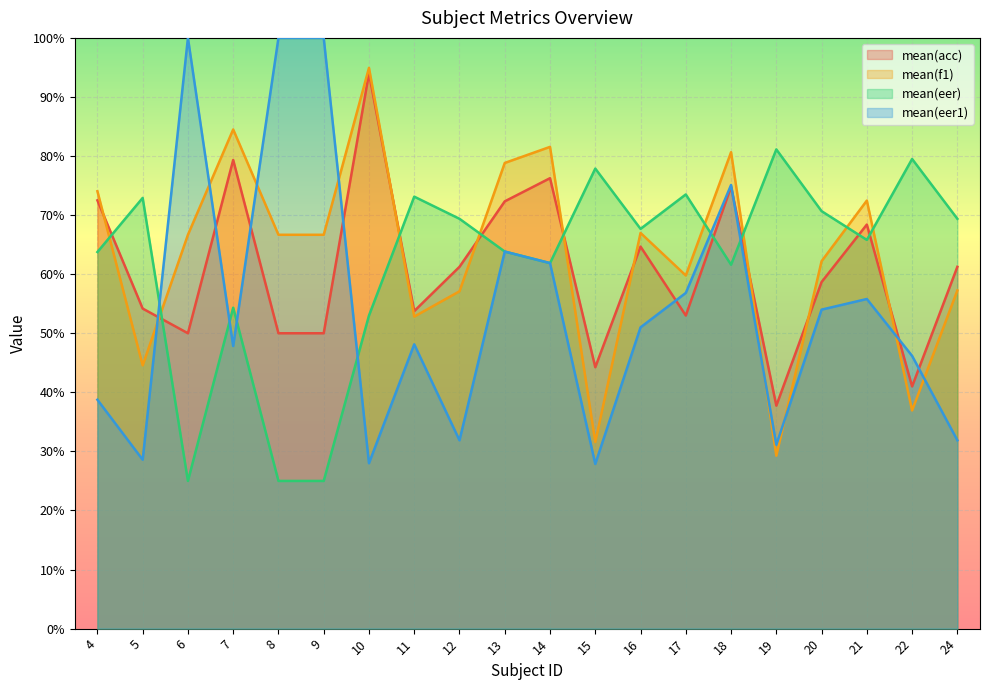

Reading left to right, transcribe all the data shown in this chart.

mean(acc): 4=0.7	5=0.5	6=0.5	7=0.8	8=0.5	9=0.5	10=0.9	11=0.5	12=0.6	13=0.7	14=0.8	15=0.4	16=0.6	17=0.5	18=0.7	19=0.4	20=0.6	21=0.7	22=0.4	24=0.6
mean(f1): 4=0.7	5=0.4	6=0.7	7=0.8	8=0.7	9=0.7	10=0.9	11=0.5	12=0.6	13=0.8	14=0.8	15=0.3	16=0.7	17=0.6	18=0.8	19=0.3	20=0.6	21=0.7	22=0.4	24=0.6
mean(eer): 4=0.6	5=0.7	6=0.2	7=0.5	8=0.2	9=0.2	10=0.5	11=0.7	12=0.7	13=0.6	14=0.6	15=0.8	16=0.7	17=0.7	18=0.6	19=0.8	20=0.7	21=0.7	22=0.8	24=0.7
mean(eer1): 4=0.4	5=0.3	6=1.0	7=0.5	8=1.0	9=1.0	10=0.3	11=0.5	12=0.3	13=0.6	14=0.6	15=0.3	16=0.5	17=0.6	18=0.8	19=0.3	20=0.5	21=0.6	22=0.5	24=0.3